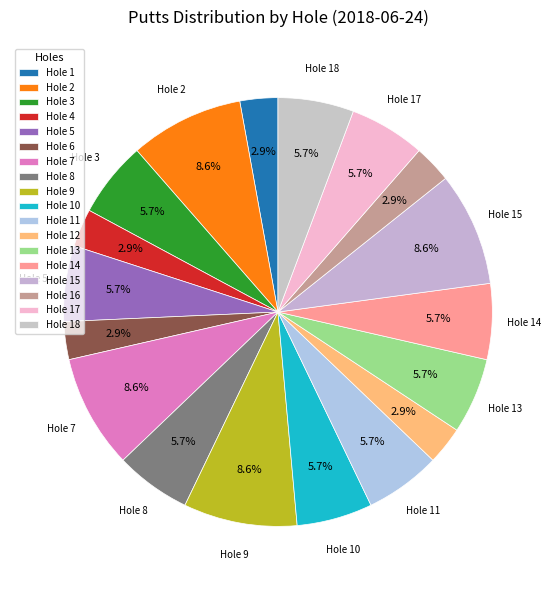

To the nearest percent, what portion does Hole 7 represent?

9%